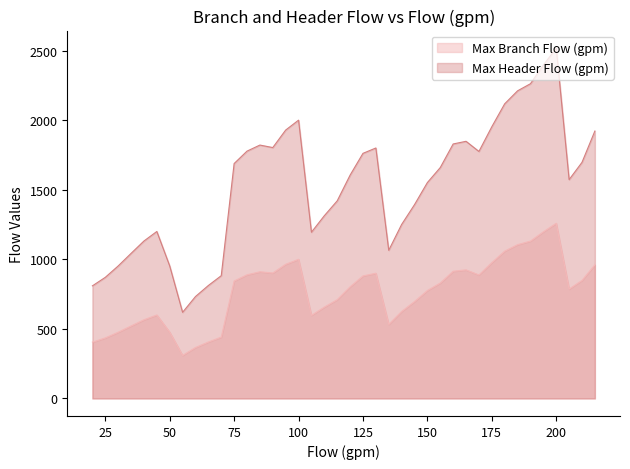

True or false: Max Header Flow (gpm) and Max Branch Flow (gpm) cross at least once.

False